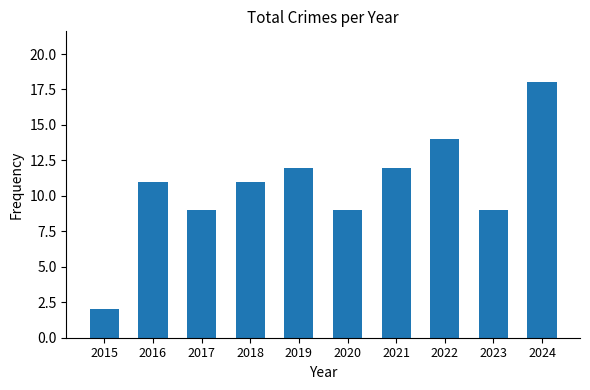

What is the average value?

11